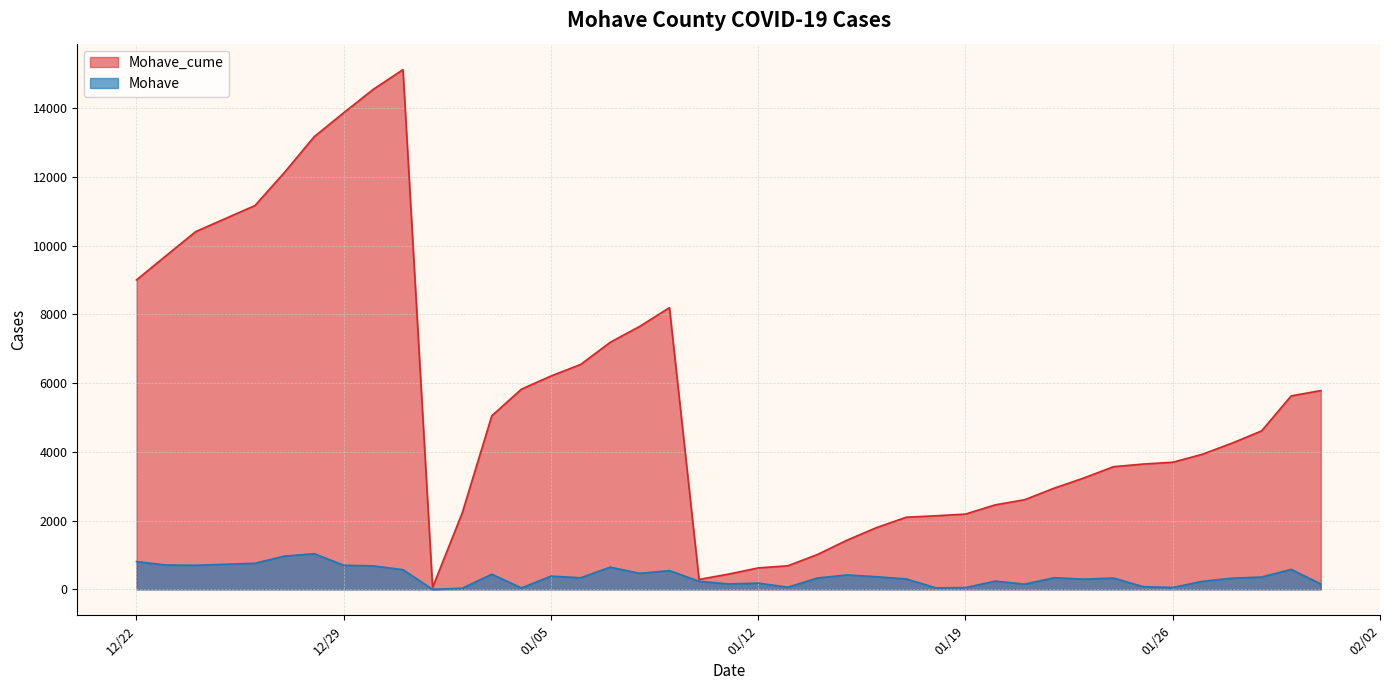

List the series in order of their overall mean, lowest first.

Mohave, Mohave_cume